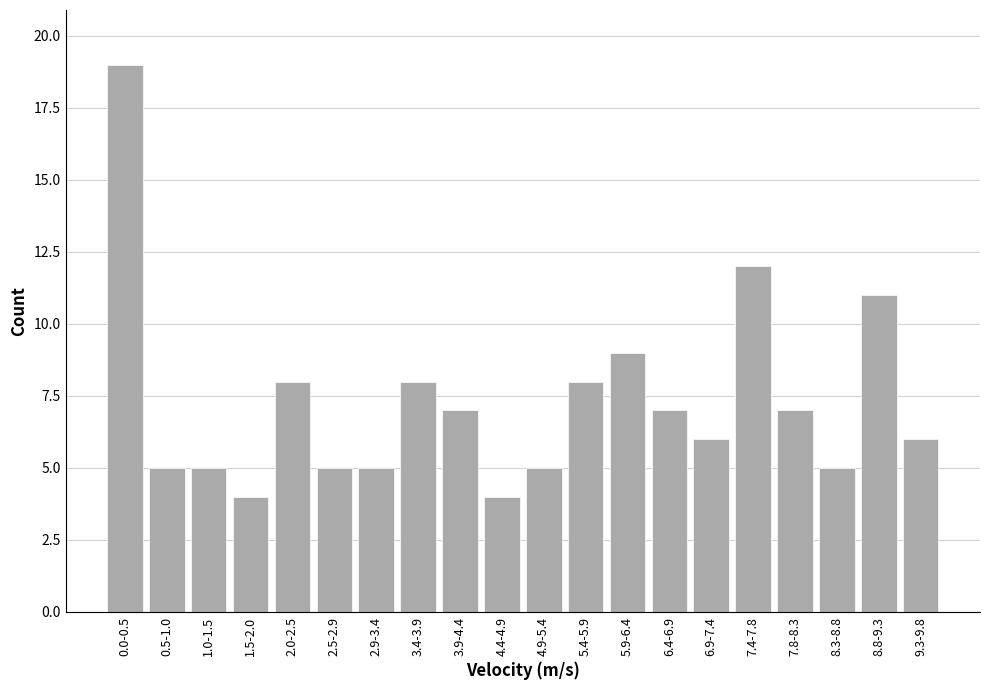

Reading left to right, what are all the values shown in this chart?

19	5	5	4	8	5	5	8	7	4	5	8	9	7	6	12	7	5	11	6